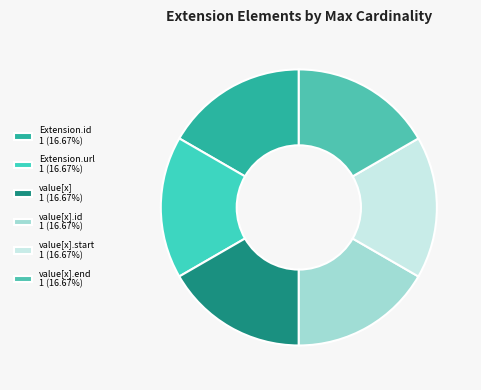

How many segments does this pie chart have?

6